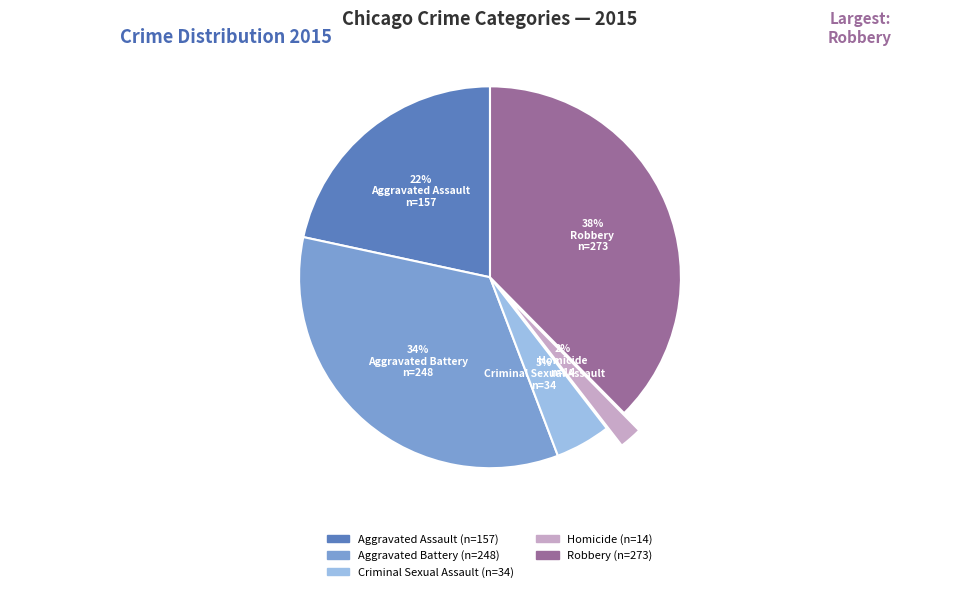

Is it true that Aggravated Battery is 34% of the pie?

True